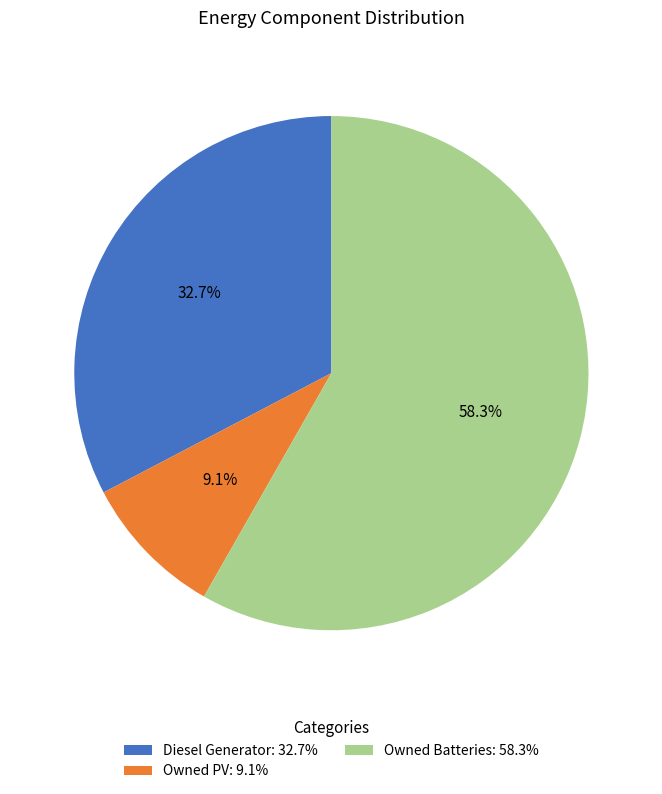

What percentage is the Diesel Generator slice, to the nearest percent?

33%